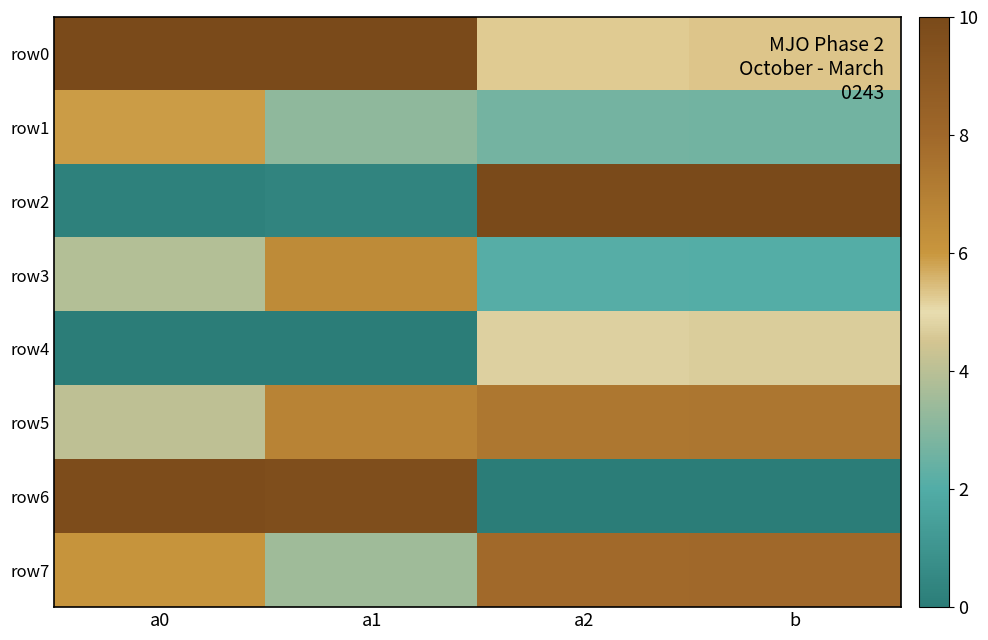

At which category is the sum across all series the highest?

a0